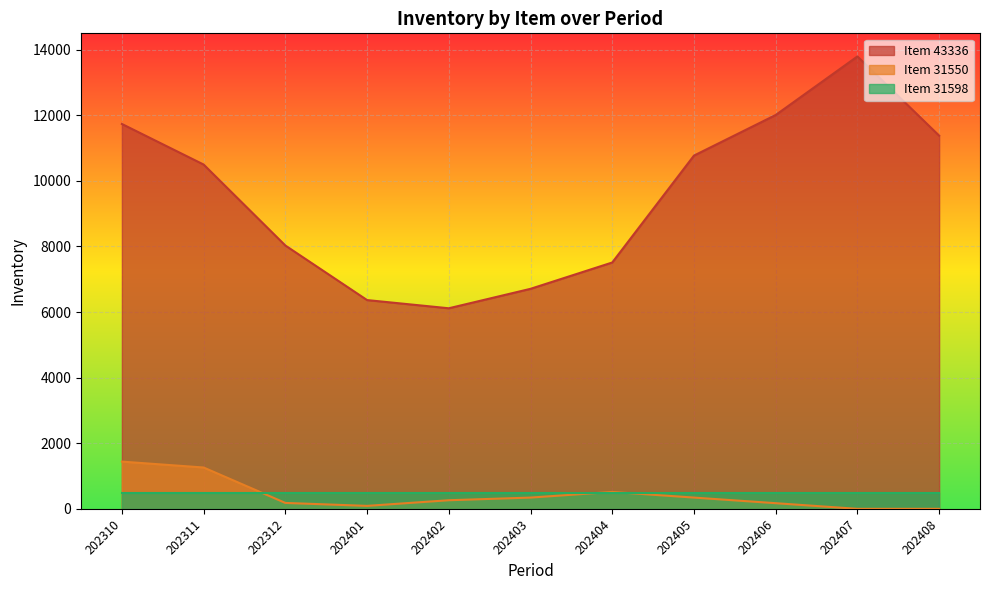

How many data points in 31550 are less than 262?

5